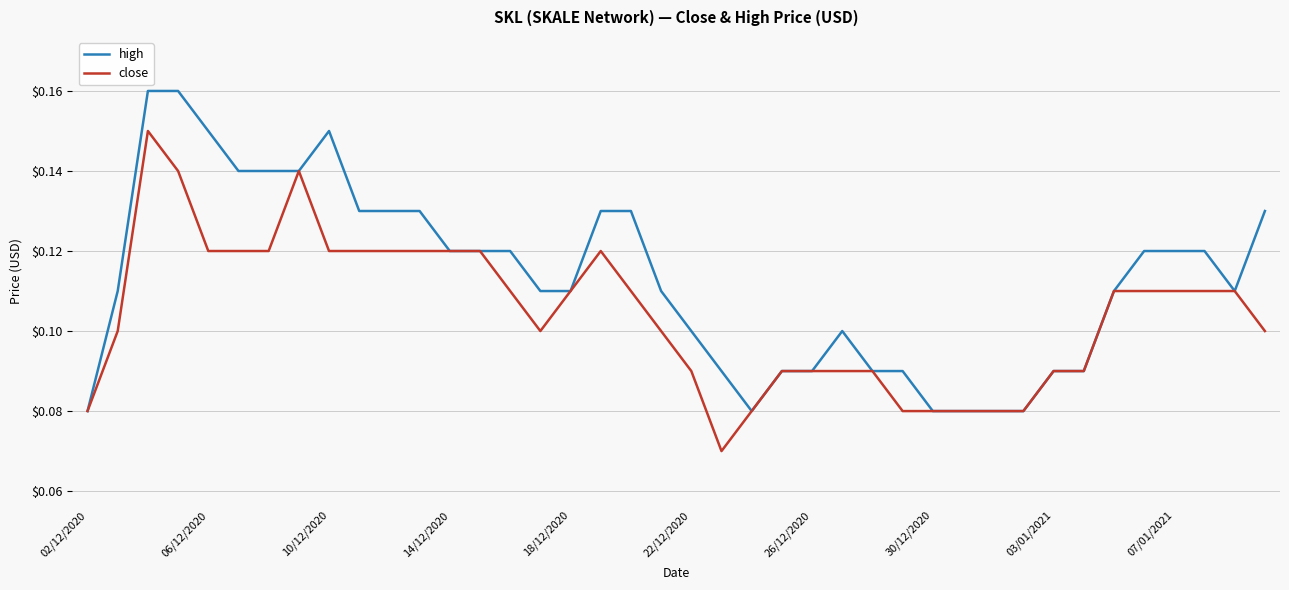

Which series has the largest total across all categories?

high